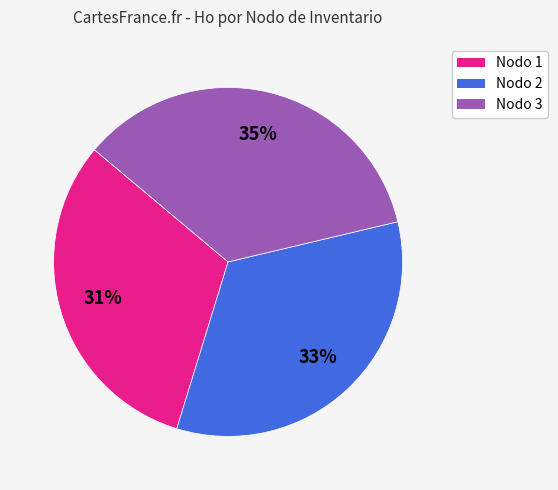

To the nearest percent, what is the difference between the largest and smallest slice percentages?

4%